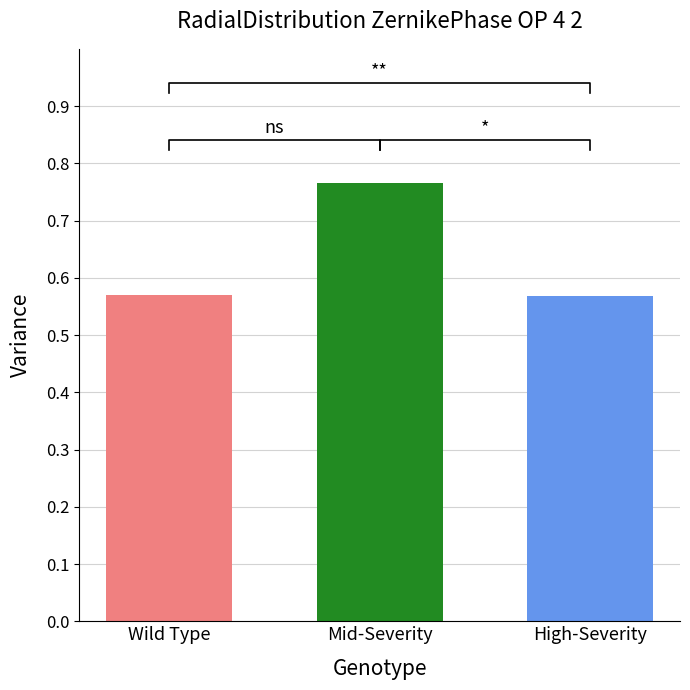

Rank the series by their maximum value, from lowest to highest.

col_0=2, col_0=0, col_0=1